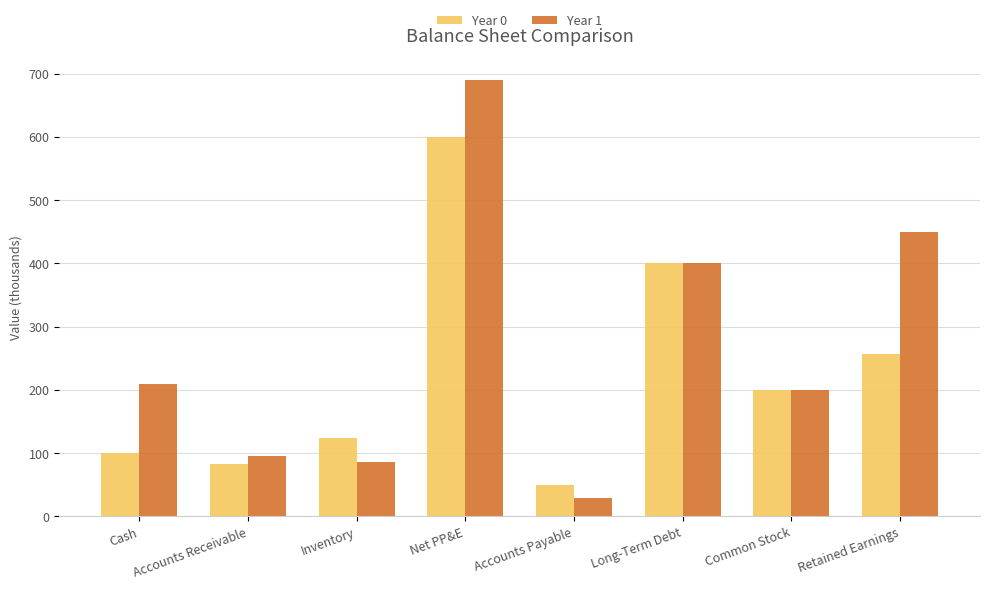

What is the difference between the second highest and minimum values in the Year 0 series?

350.7